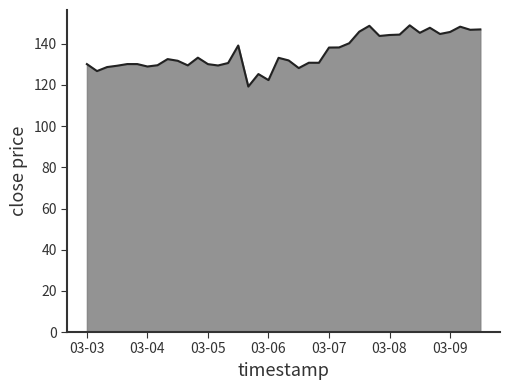

Does the chart have visible grid lines?

No